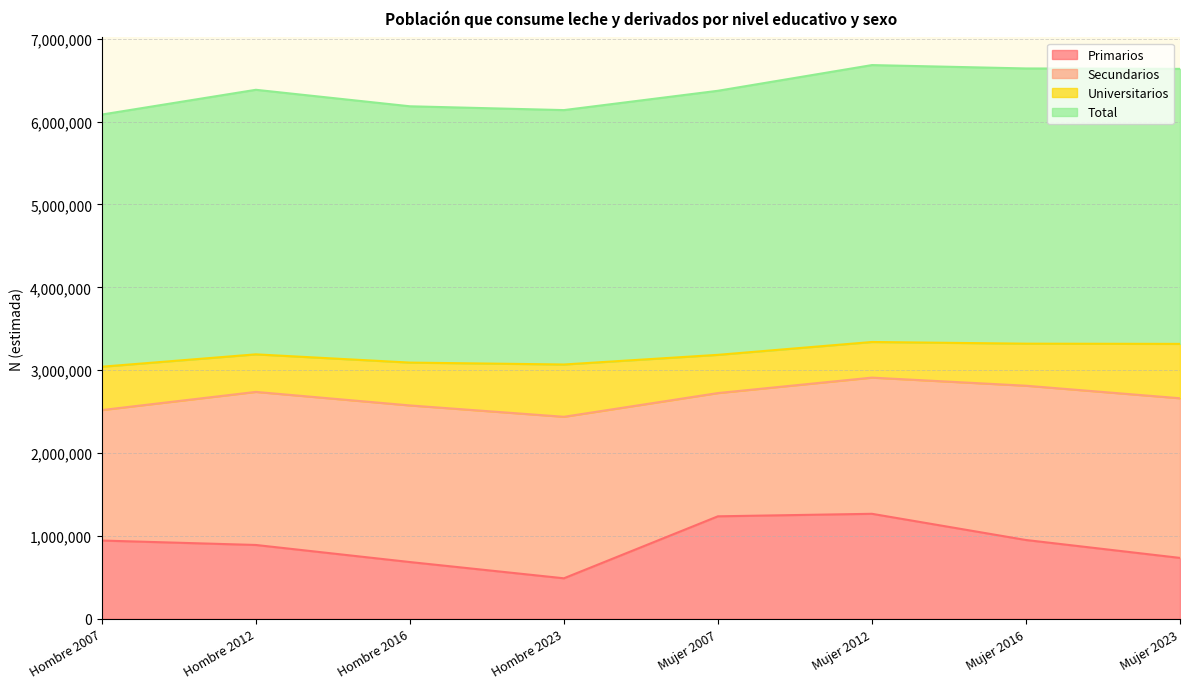

Is the value of Primarios at Mujer 2016 greater than the value of Total at Mujer 2016?

No